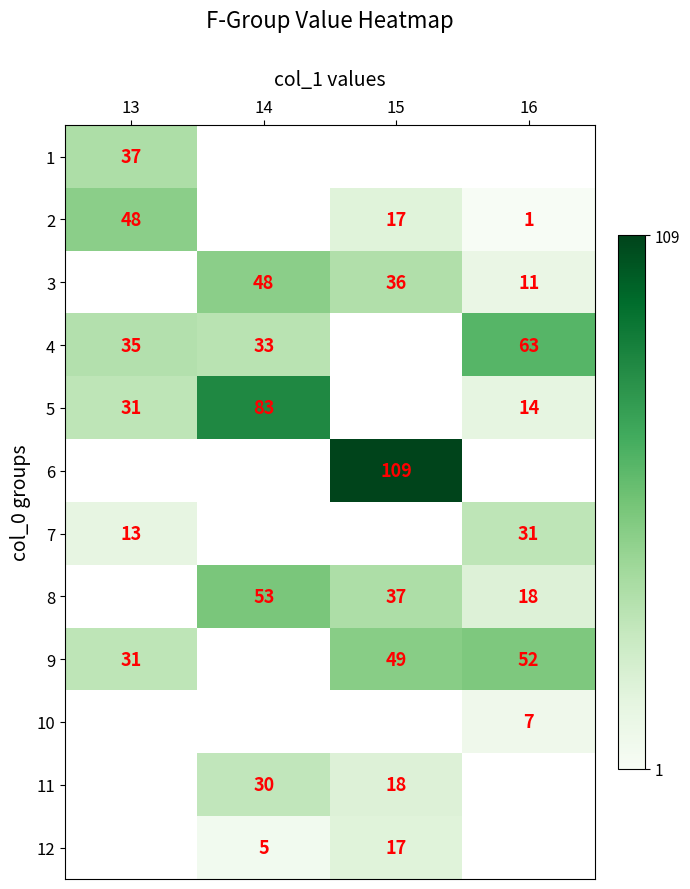

Is it true that 4 equals 13 at 13?

False